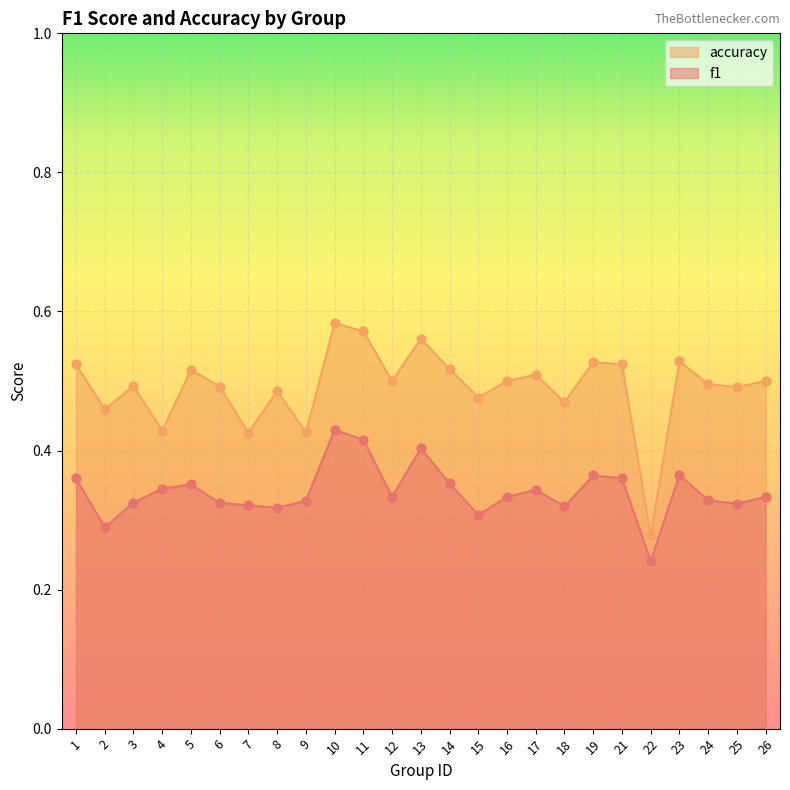

Is the value of accuracy at 6 greater than the value of f1 at 22?

Yes